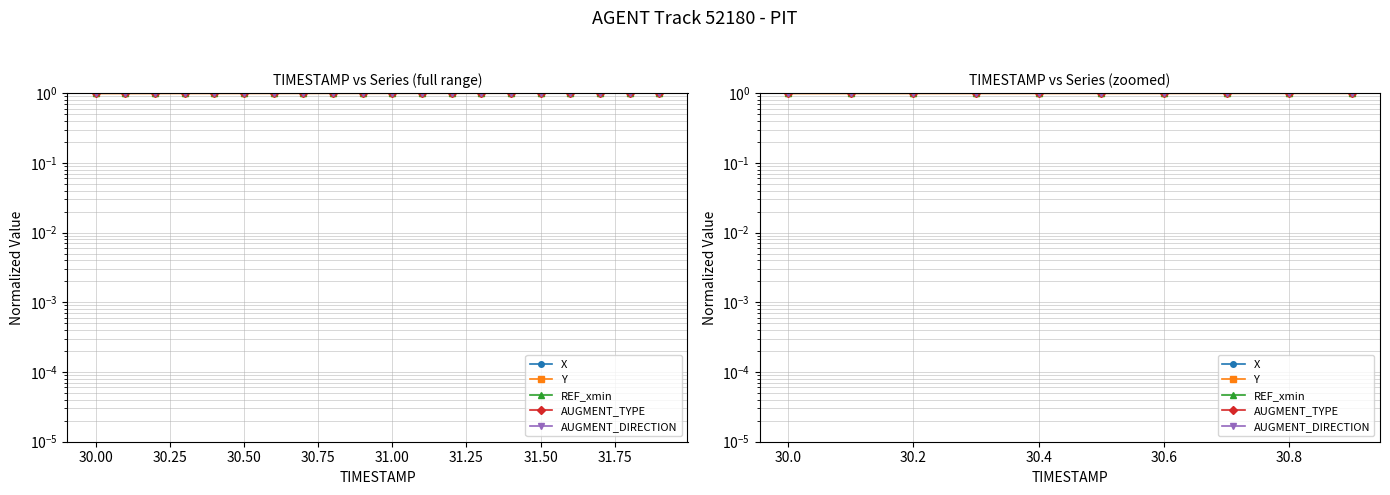

The AUGMENT_DIRECTION series shows 1.5 at 30.6. True or false?

False